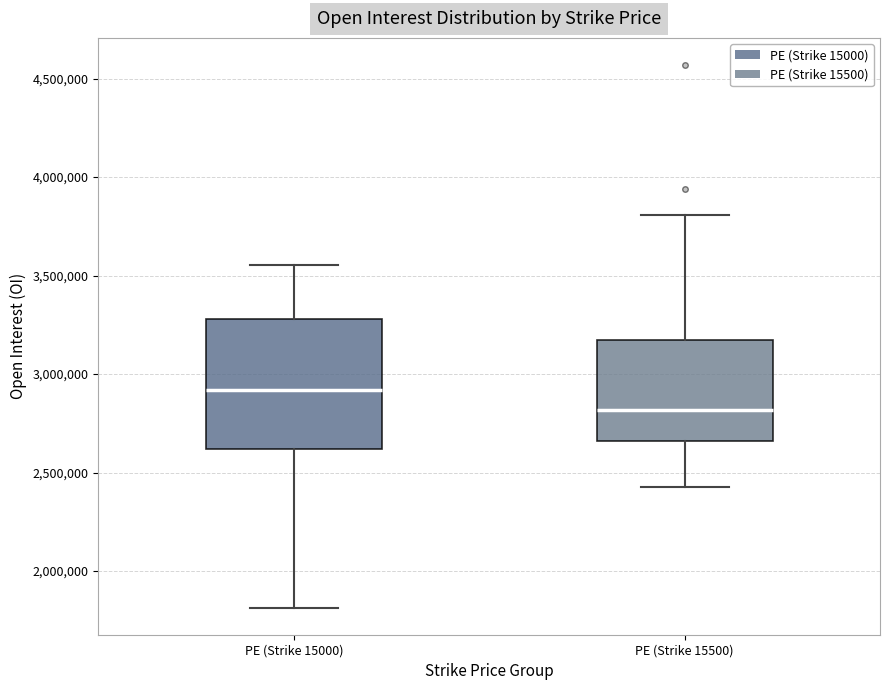

Where is the lower edge of the box for PE (Strike 15500) on the y-axis? The values are not printed on the chart, so give them approximately, as read against the axis.

2650000